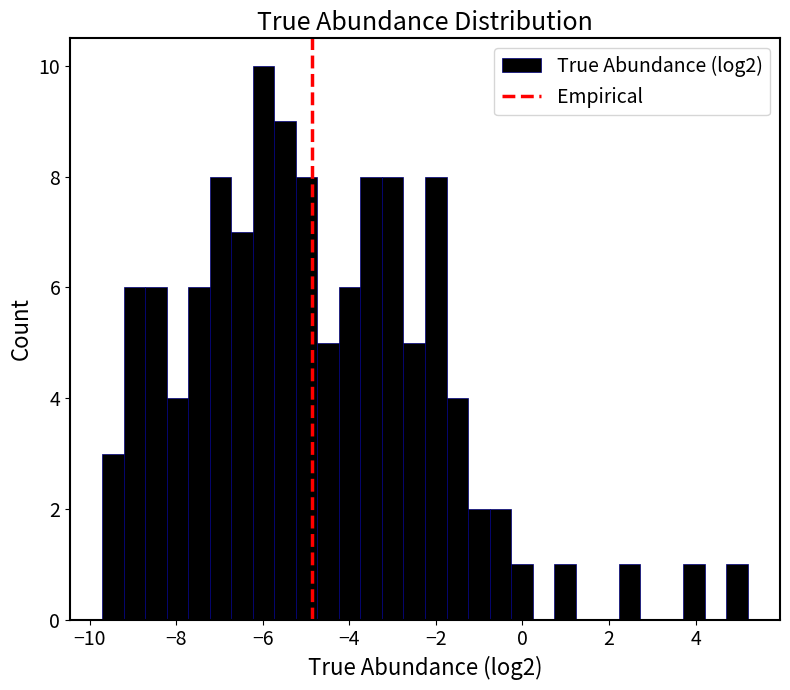

Around what value on the x-axis is the tallest bar? Give the approximate position of its centre, as read against the axis.

-6.0